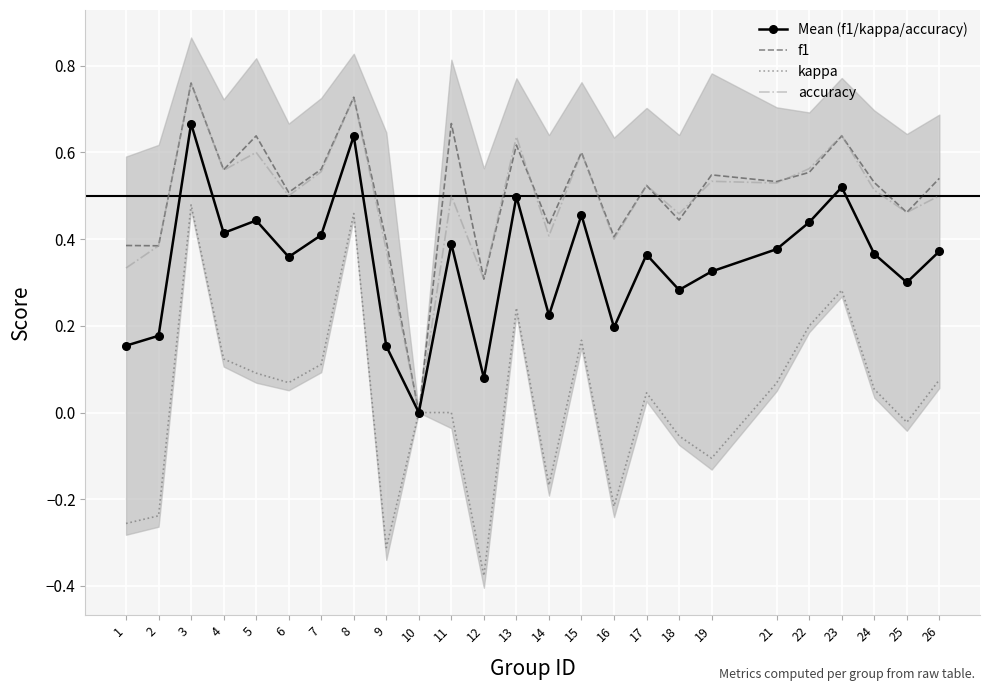

How many interior local peaks does the accuracy series have?

9